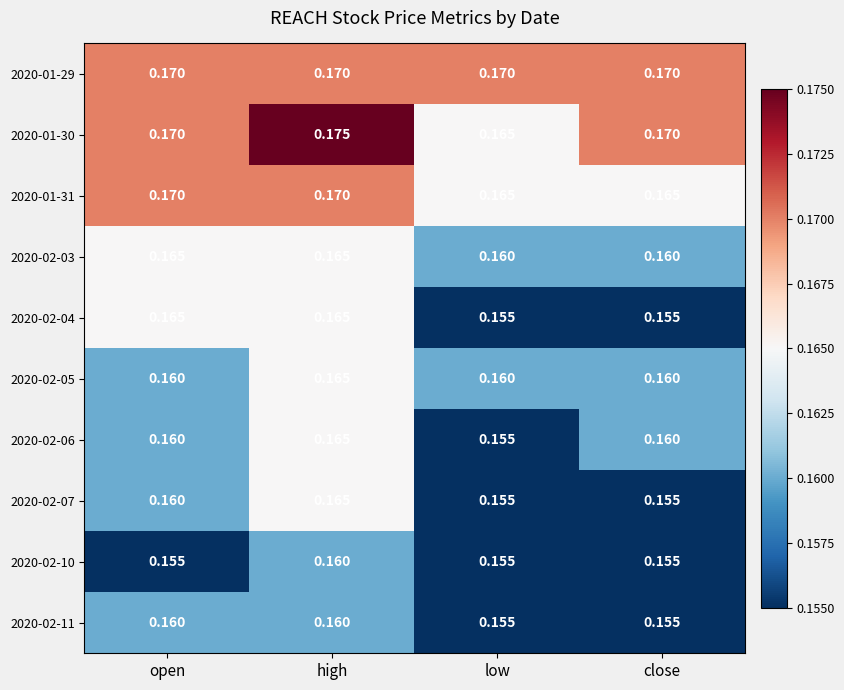

At which category does the chart reach its peak across all series?

high